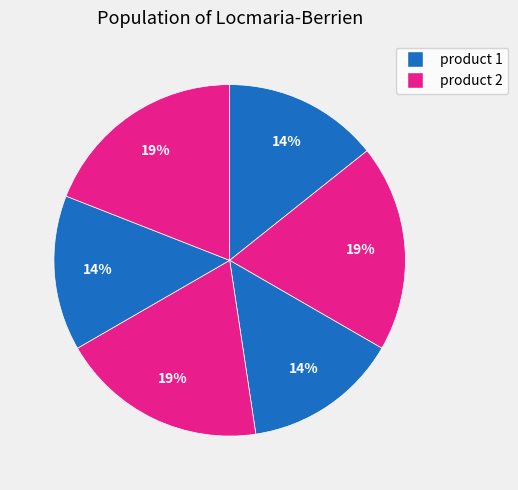

How many segments does this pie chart have?

6